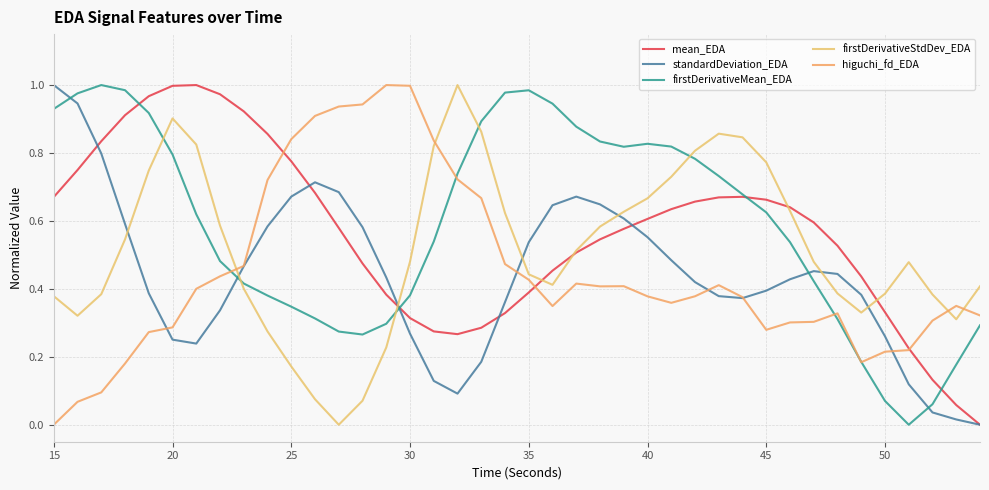

How many lines are shown in the chart?

5